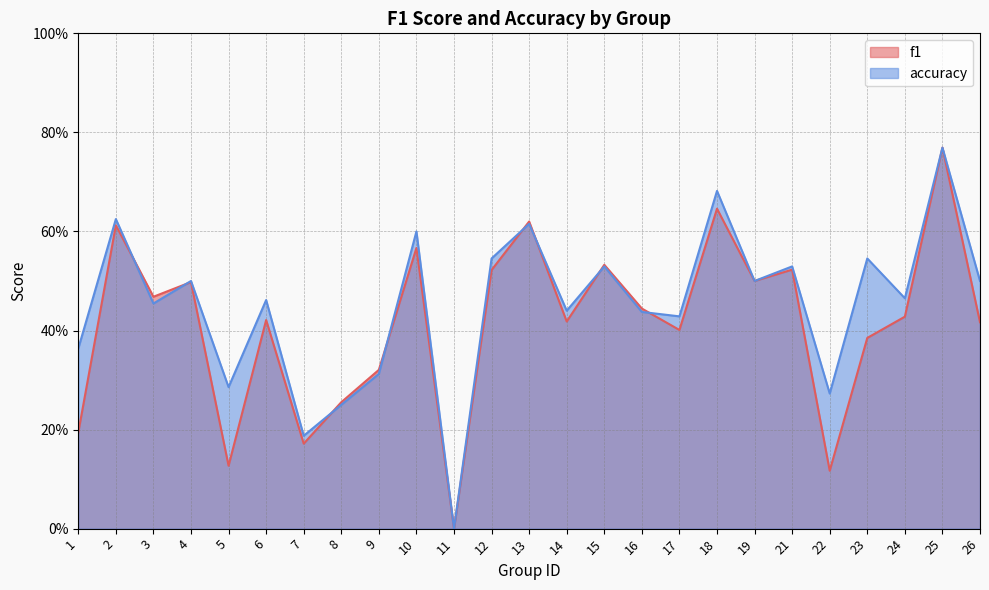

In f1, how many points are lower than both neighbors (excluding endpoints)?

8